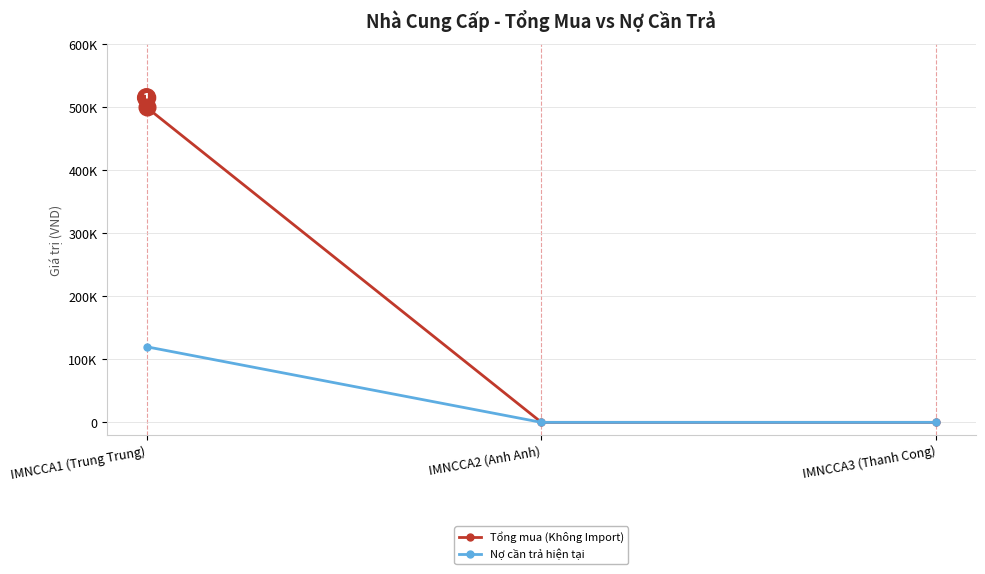

At IMNCCA1 (Trung Trung), list the series in order from smallest to largest.

Nợ cần trả hiện tại, Tổng mua (Không Import)